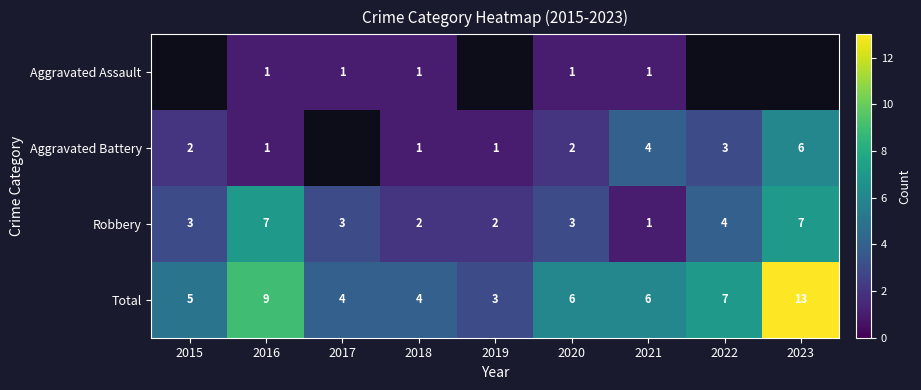

What is the difference between the highest and lowest values at 2021?

5